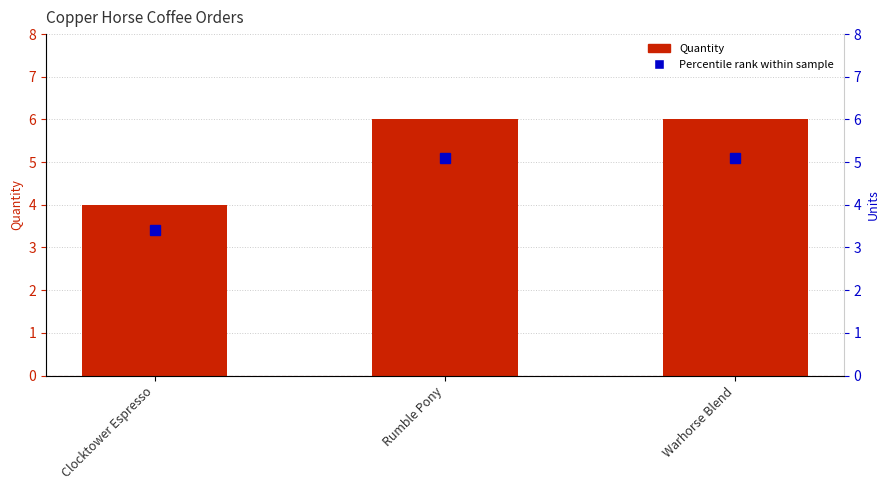

What is the minimum value shown in the chart?

4